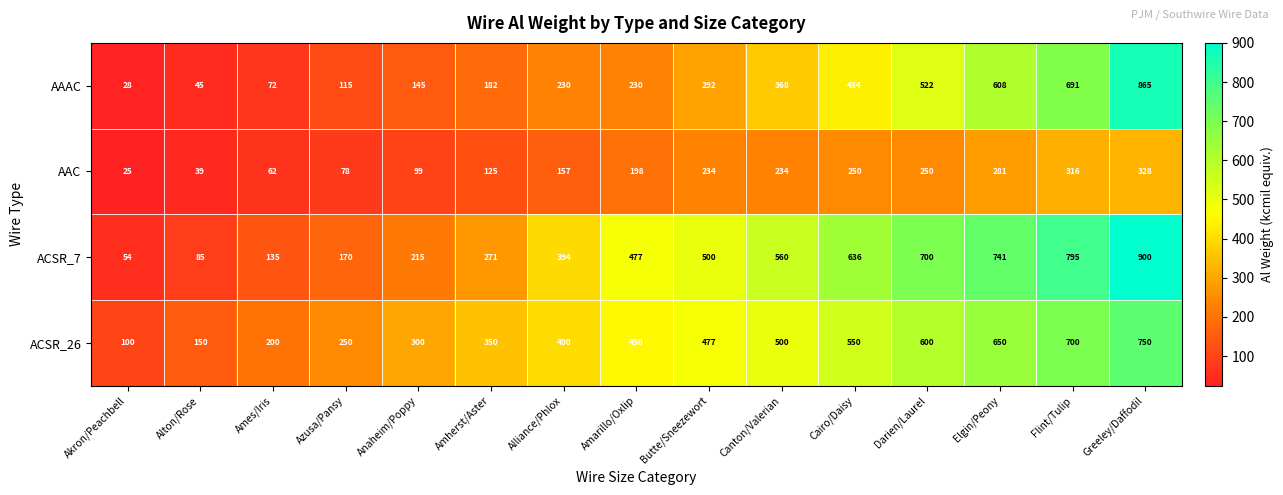

At how many categories does at least one series exceed 601?

5